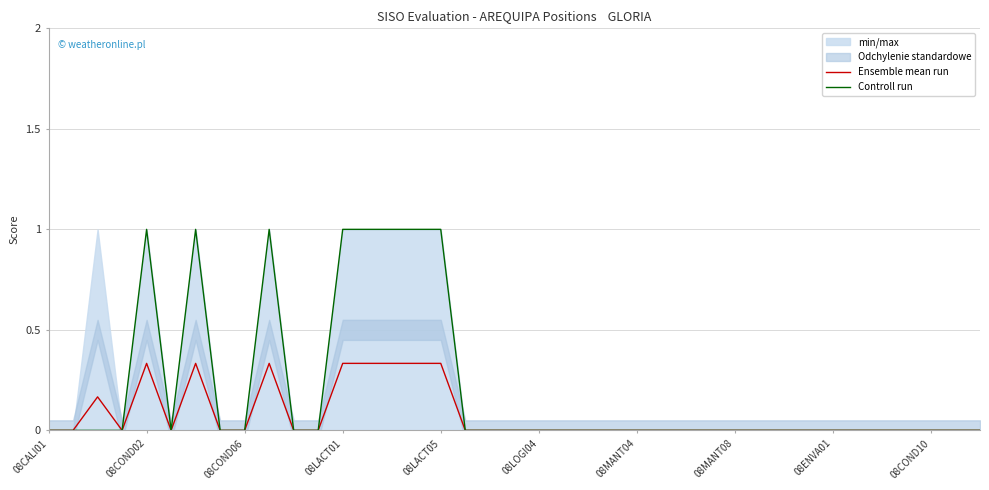

What value does the Ensemble mean run series have at 08LACT01?

0.3